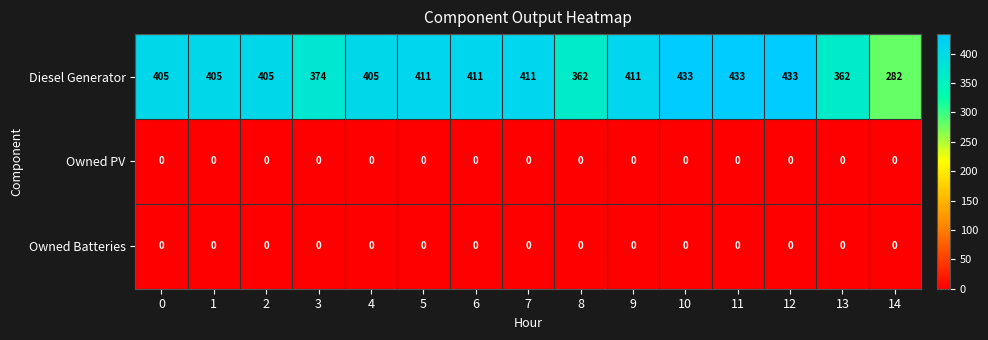

The Owned PV series shows 0 at 12. True or false?

True